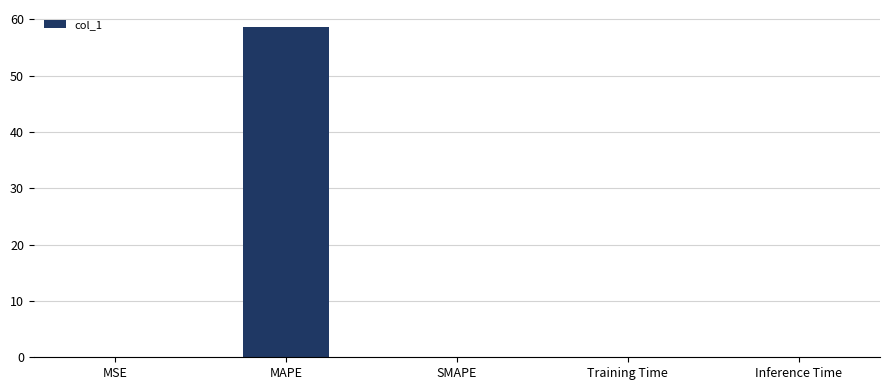

What is the sum of the values at MAPE and SMAPE?

58.7